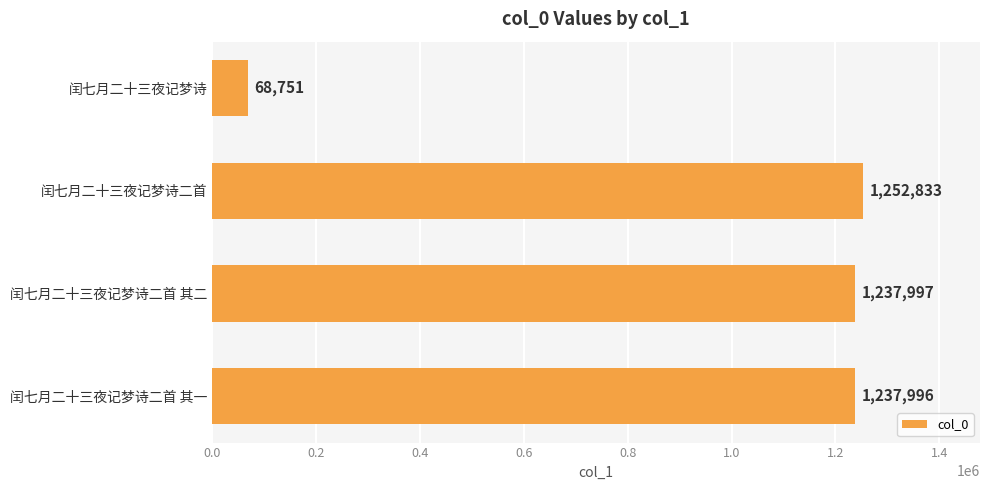

What is the maximum value shown in the chart?

1252833